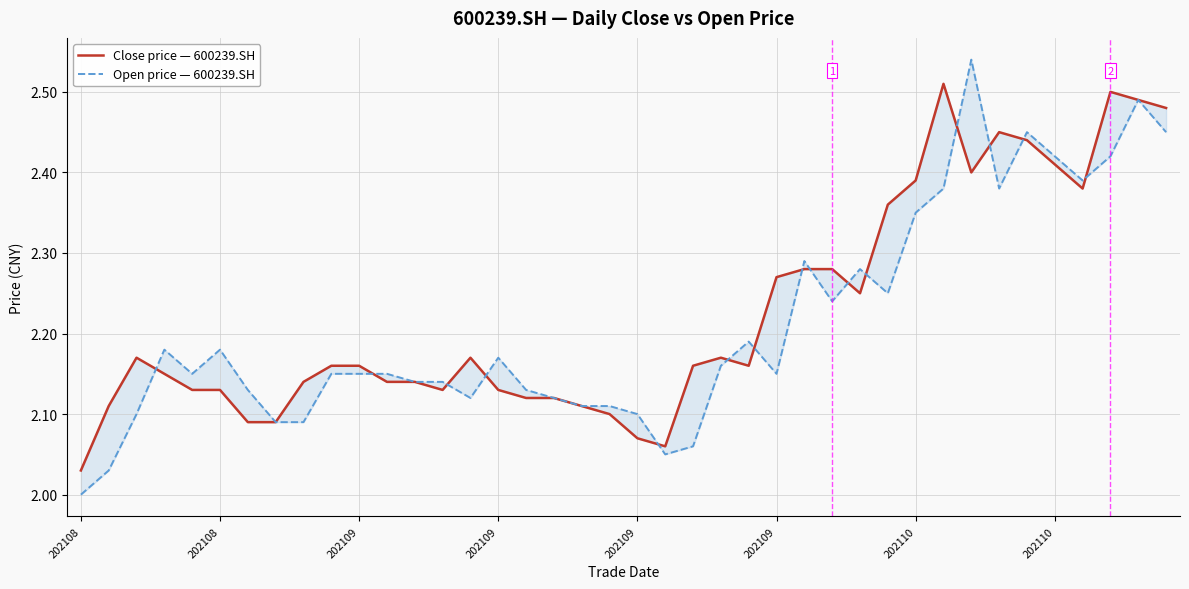

Which series has the widest spread of values?

Open price — 600239.SH